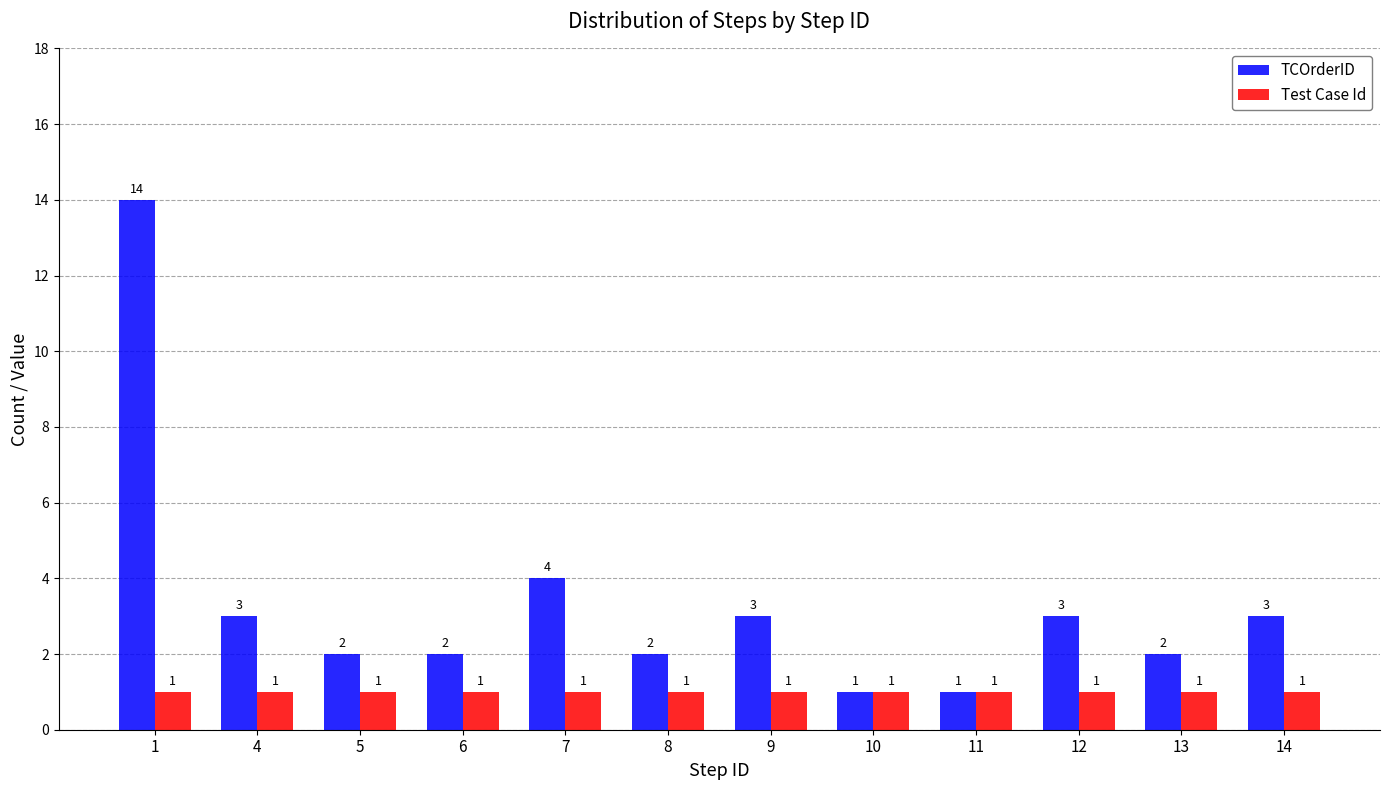

What are all the series names shown in the legend?

TCOrderID, Test Case Id